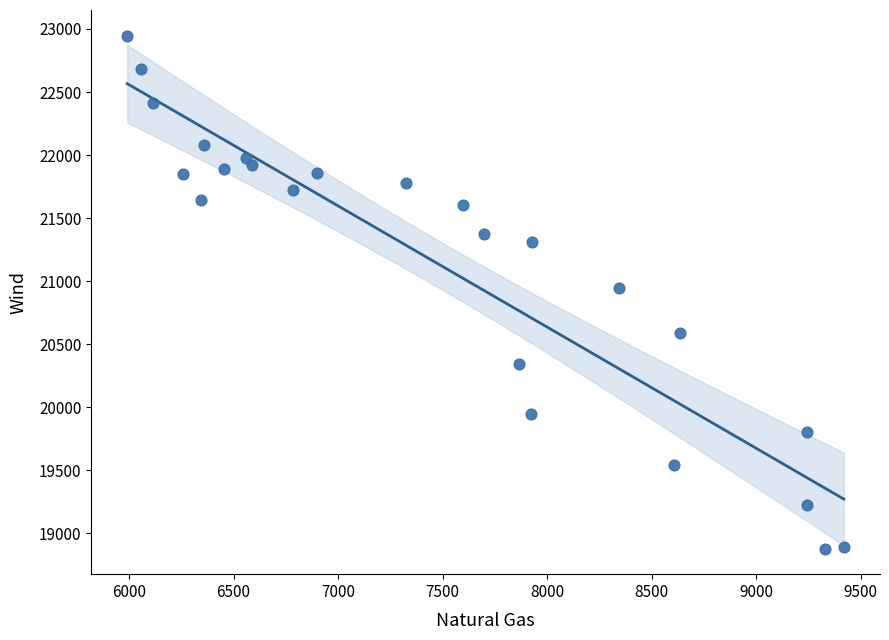

What is the range of Y values (max minus min)?

4067.3